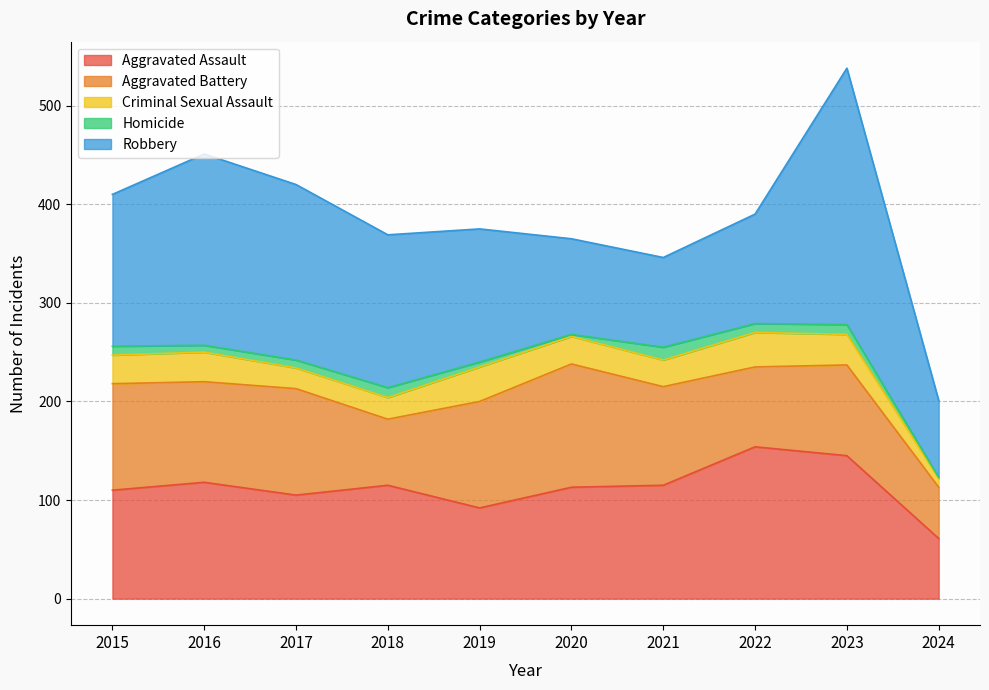

Between 2023 and 2020, which is larger?

2023